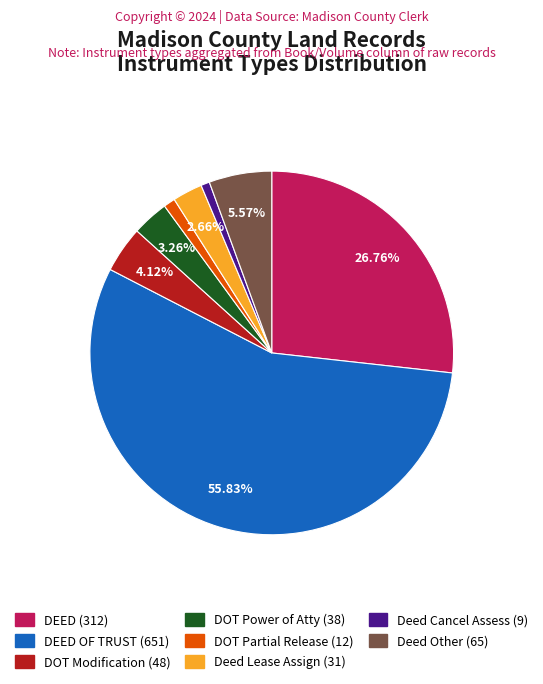

Is there any slice that represents more than half of the pie?

Yes